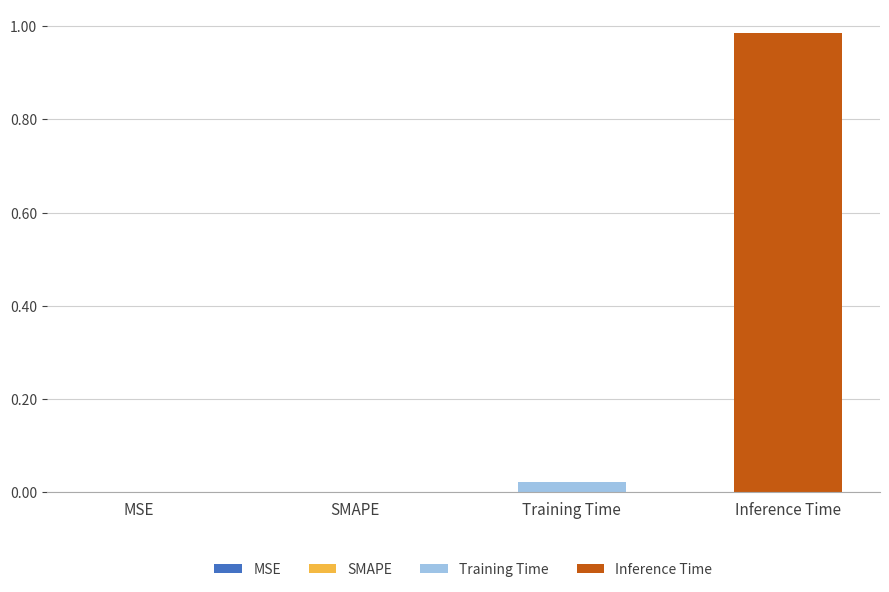

Rank the series by their maximum value, from highest to lowest.

Inference Time, Training Time